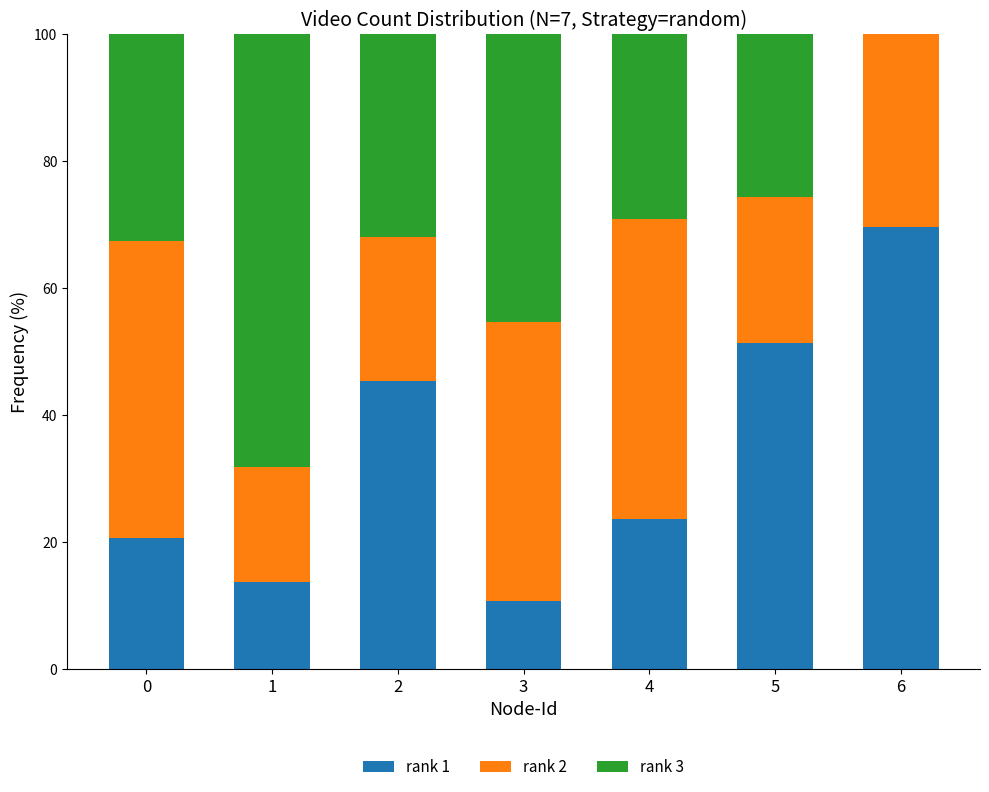

What are all the series names shown in the legend?

rank 1, rank 2, rank 3